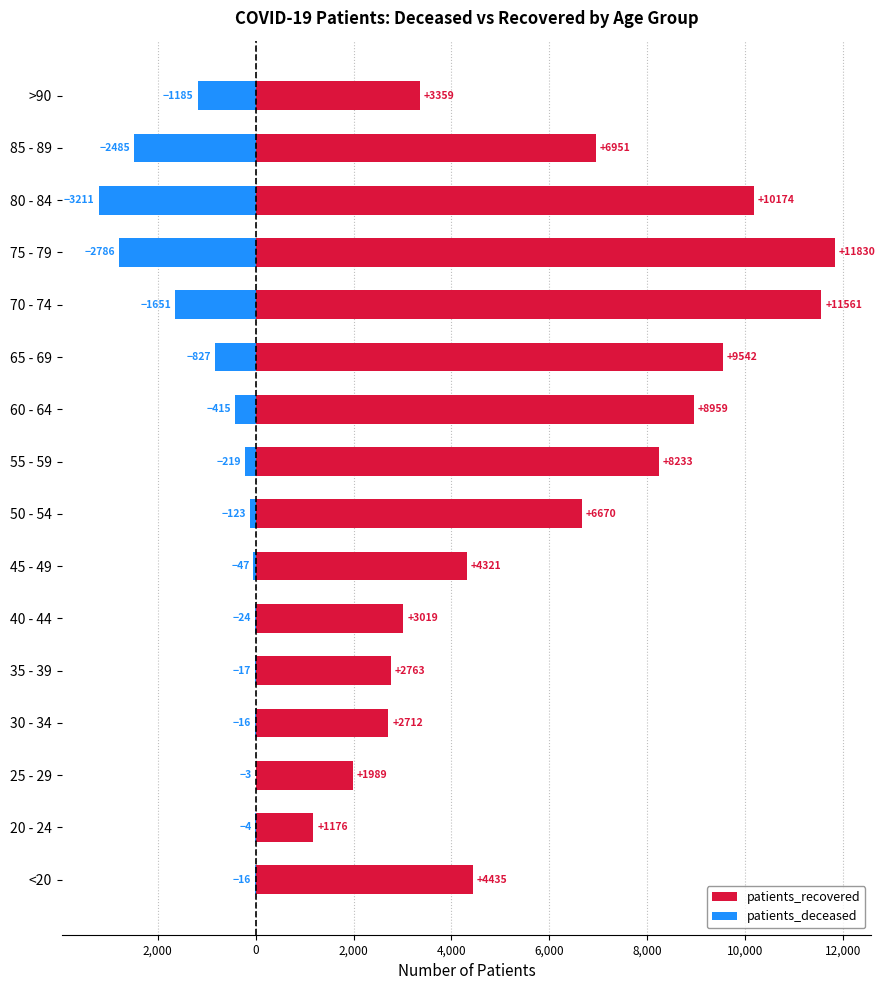

How many bars are there in total?

32